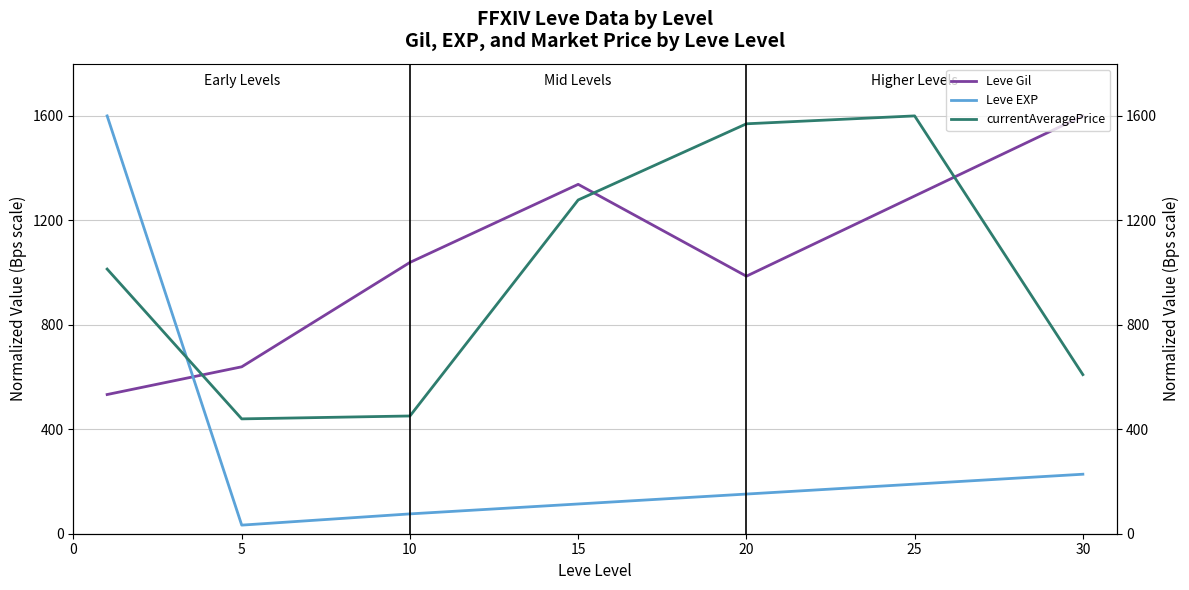

What is the minimum value for Leve Gil?

533.0